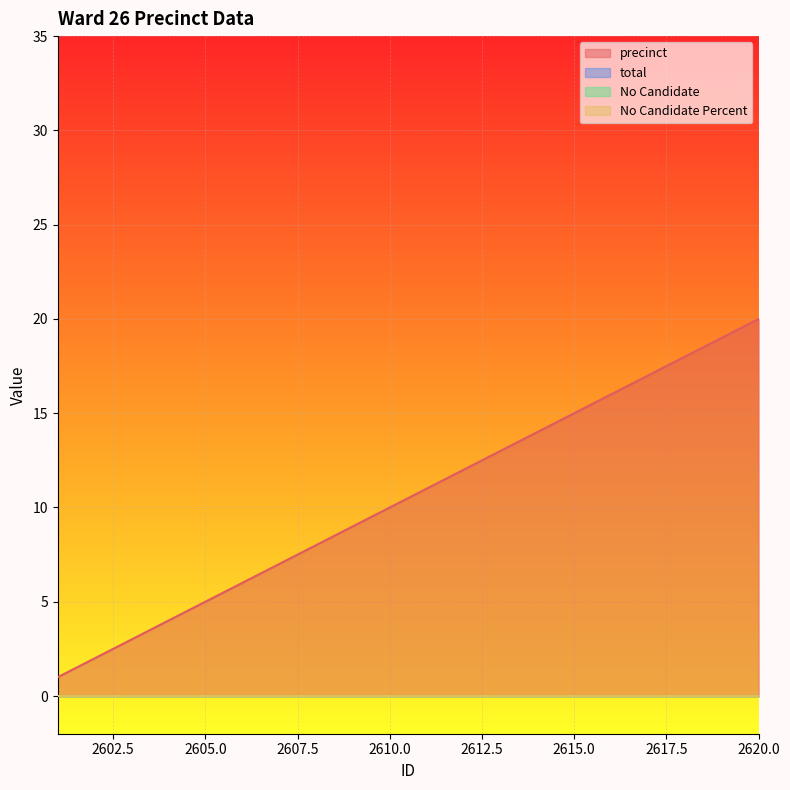

Which category has the lowest value across all series?

2601